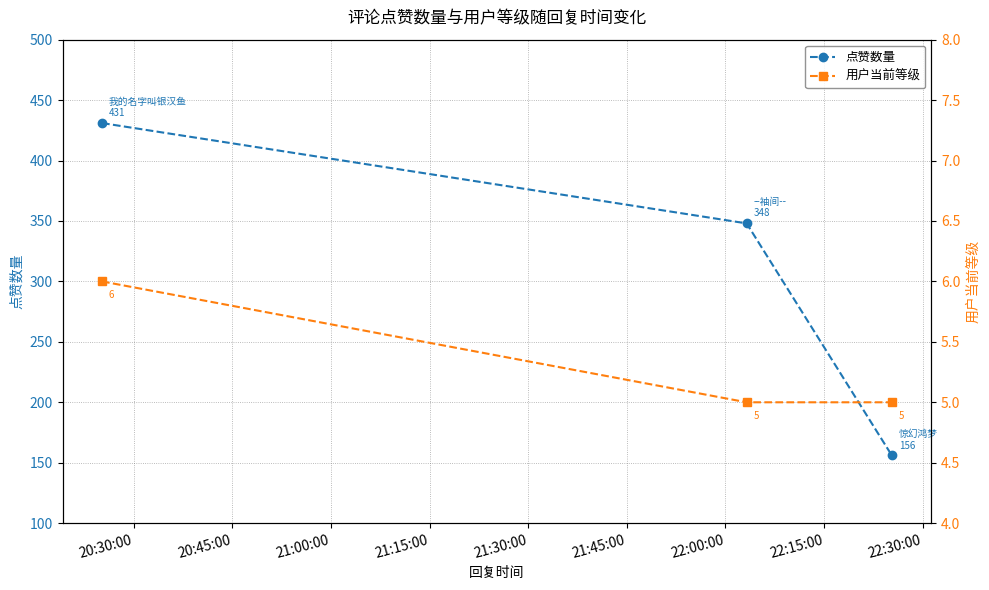

How many lines are shown in the chart?

2